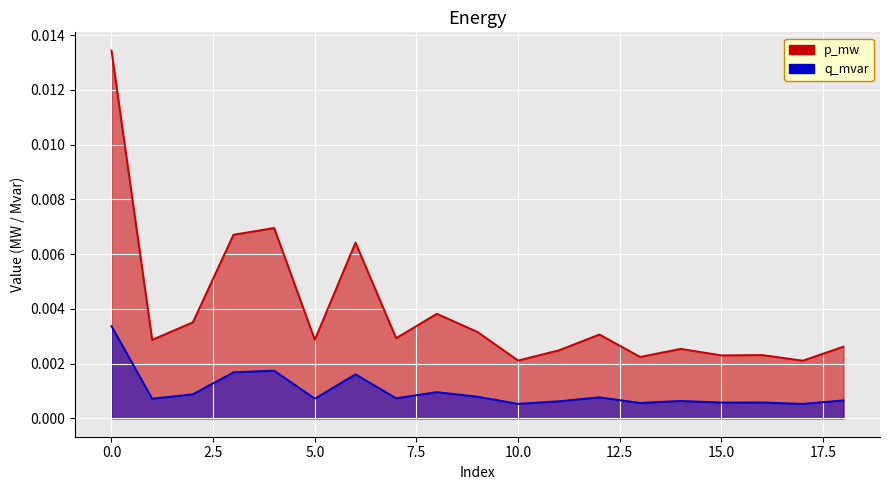

Count the number of data series in this chart.

2